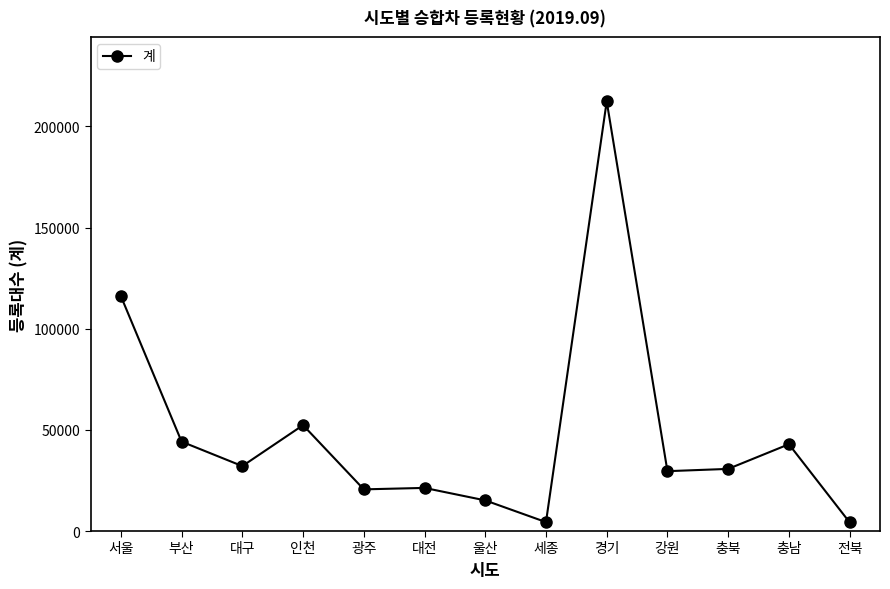

At which label is the value closest to 108350?

서울